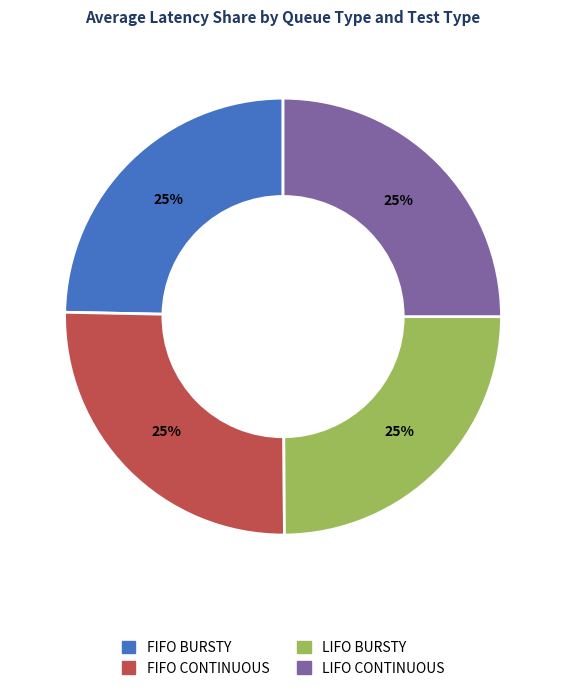

Does LIFO CONTINUOUS account for over 50% of the chart?

No